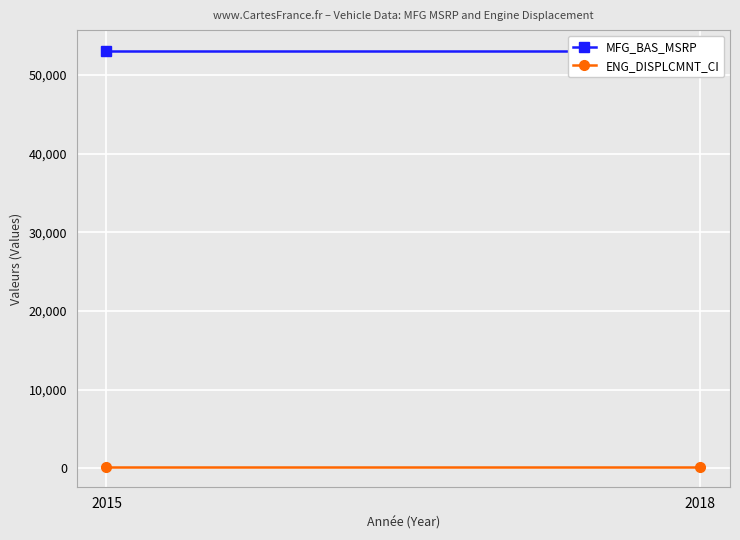

The value of MFG_BAS_MSRP at 2015 is 29514. True or false?

False